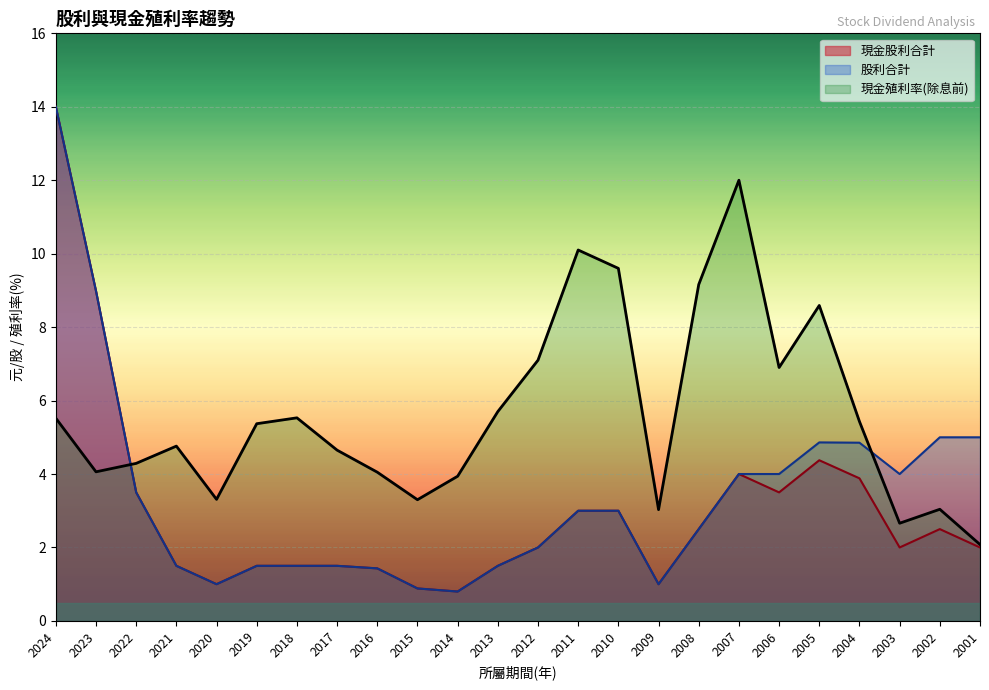

What is the value of the 股利合計 point at the 10th from the left?

0.9